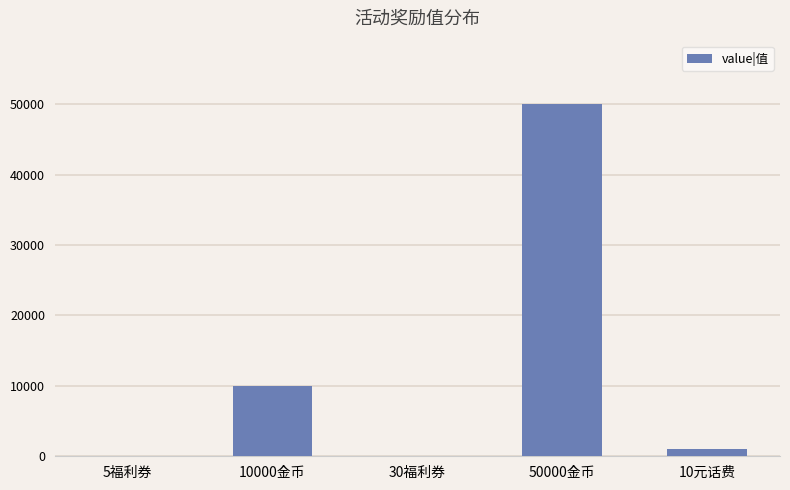

What is the change in value from 5福利券 to 50000金币?

+49995